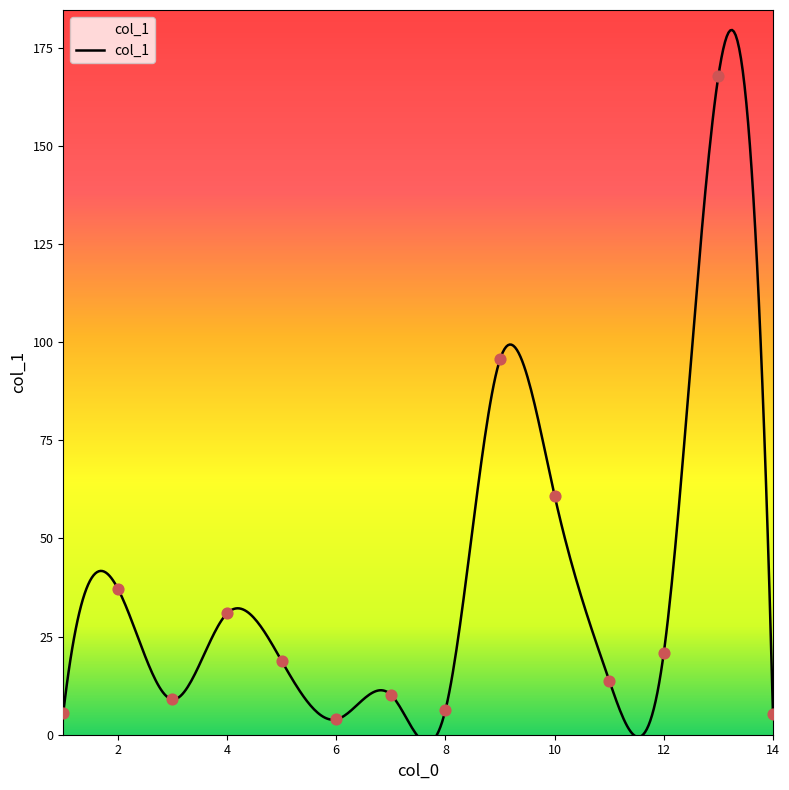

What is the change in value from 10 to 11?

-47.1